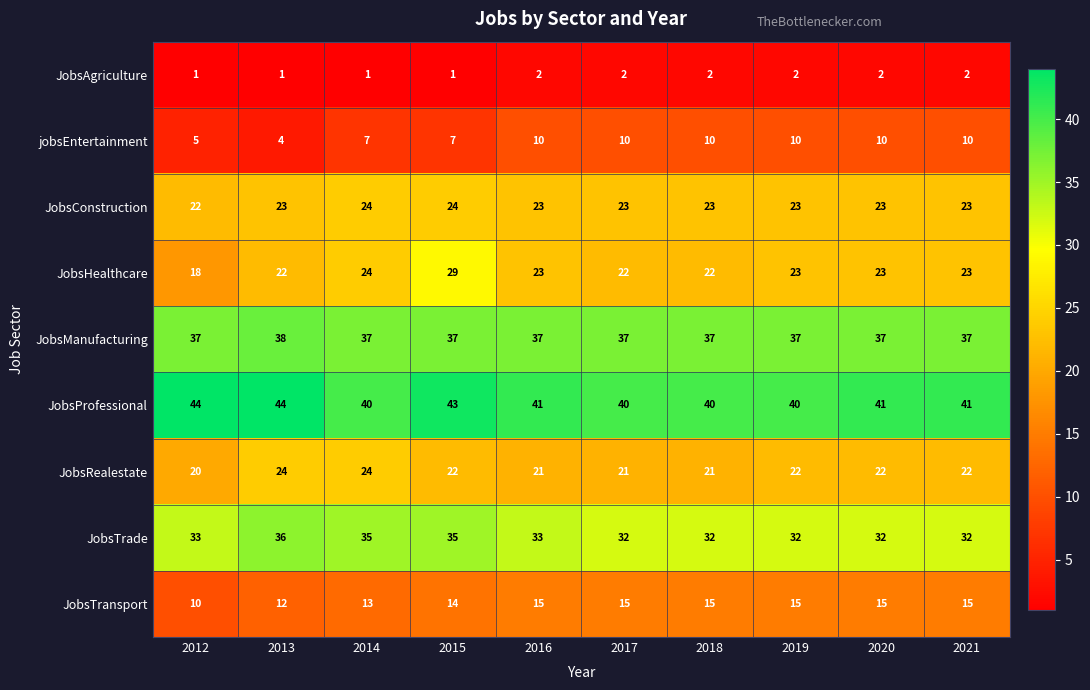

What is the difference between the maximum and second lowest values in the jobsEntertainment series?

5